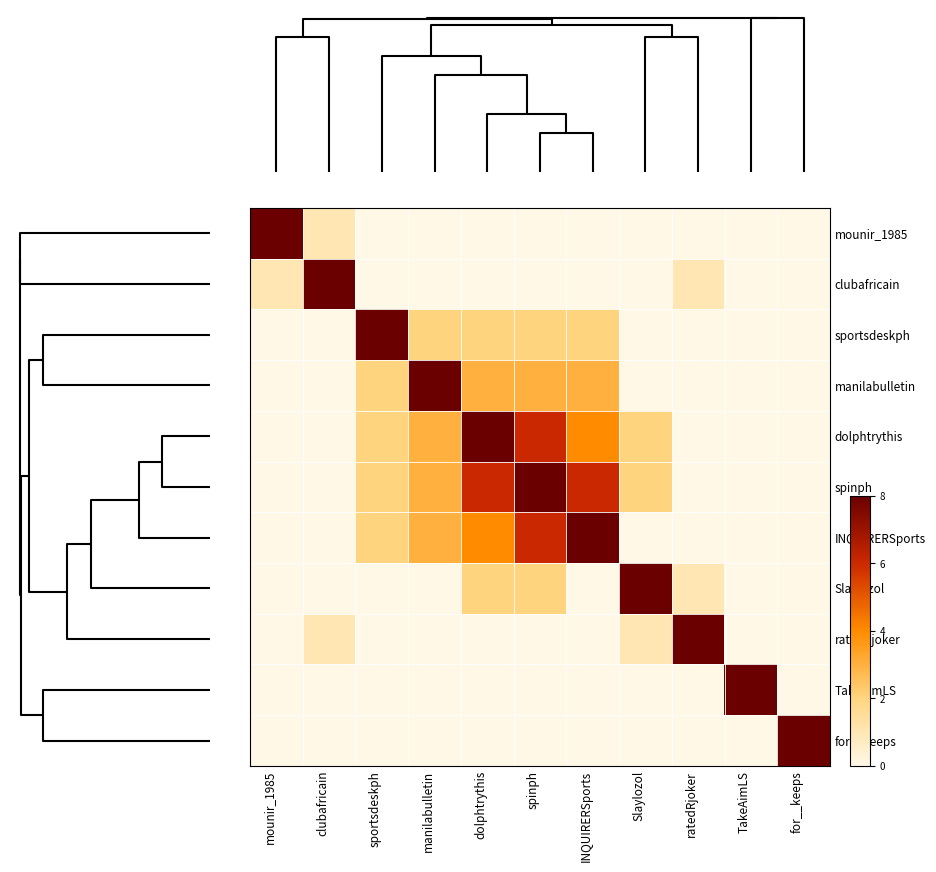

Reading left to right, transcribe all the data shown in this chart.

mounir_1985: mounir_1985=8	clubafricain=1	sportsdeskph=0	manilabulletin=0	dolphtrythis=0	spinph=0	INQUIRERSports=0	Slaylozol=0	ratedRjoker=0	TakeAimLS=0	for__keeps=0
clubafricain: mounir_1985=1	clubafricain=8	sportsdeskph=0	manilabulletin=0	dolphtrythis=0	spinph=0	INQUIRERSports=0	Slaylozol=0	ratedRjoker=1	TakeAimLS=0	for__keeps=0
sportsdeskph: mounir_1985=0	clubafricain=0	sportsdeskph=8	manilabulletin=2	dolphtrythis=2	spinph=2	INQUIRERSports=2	Slaylozol=0	ratedRjoker=0	TakeAimLS=0	for__keeps=0
manilabulletin: mounir_1985=0	clubafricain=0	sportsdeskph=2	manilabulletin=8	dolphtrythis=3	spinph=3	INQUIRERSports=3	Slaylozol=0	ratedRjoker=0	TakeAimLS=0	for__keeps=0
dolphtrythis: mounir_1985=0	clubafricain=0	sportsdeskph=2	manilabulletin=3	dolphtrythis=8	spinph=6	INQUIRERSports=4	Slaylozol=2	ratedRjoker=0	TakeAimLS=0	for__keeps=0
spinph: mounir_1985=0	clubafricain=0	sportsdeskph=2	manilabulletin=3	dolphtrythis=6	spinph=8	INQUIRERSports=6	Slaylozol=2	ratedRjoker=0	TakeAimLS=0	for__keeps=0
INQUIRERSports: mounir_1985=0	clubafricain=0	sportsdeskph=2	manilabulletin=3	dolphtrythis=4	spinph=6	INQUIRERSports=8	Slaylozol=0	ratedRjoker=0	TakeAimLS=0	for__keeps=0
Slaylozol: mounir_1985=0	clubafricain=0	sportsdeskph=0	manilabulletin=0	dolphtrythis=2	spinph=2	INQUIRERSports=0	Slaylozol=8	ratedRjoker=1	TakeAimLS=0	for__keeps=0
ratedRjoker: mounir_1985=0	clubafricain=1	sportsdeskph=0	manilabulletin=0	dolphtrythis=0	spinph=0	INQUIRERSports=0	Slaylozol=1	ratedRjoker=8	TakeAimLS=0	for__keeps=0
TakeAimLS: mounir_1985=0	clubafricain=0	sportsdeskph=0	manilabulletin=0	dolphtrythis=0	spinph=0	INQUIRERSports=0	Slaylozol=0	ratedRjoker=0	TakeAimLS=8	for__keeps=0
for__keeps: mounir_1985=0	clubafricain=0	sportsdeskph=0	manilabulletin=0	dolphtrythis=0	spinph=0	INQUIRERSports=0	Slaylozol=0	ratedRjoker=0	TakeAimLS=0	for__keeps=8